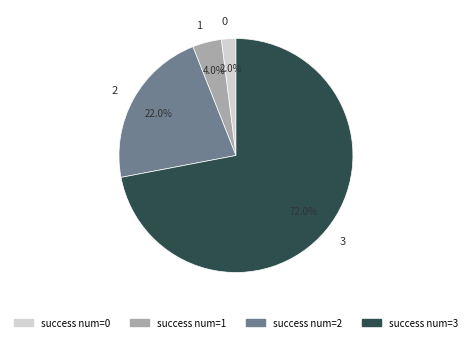

How many segments does this pie chart have?

4